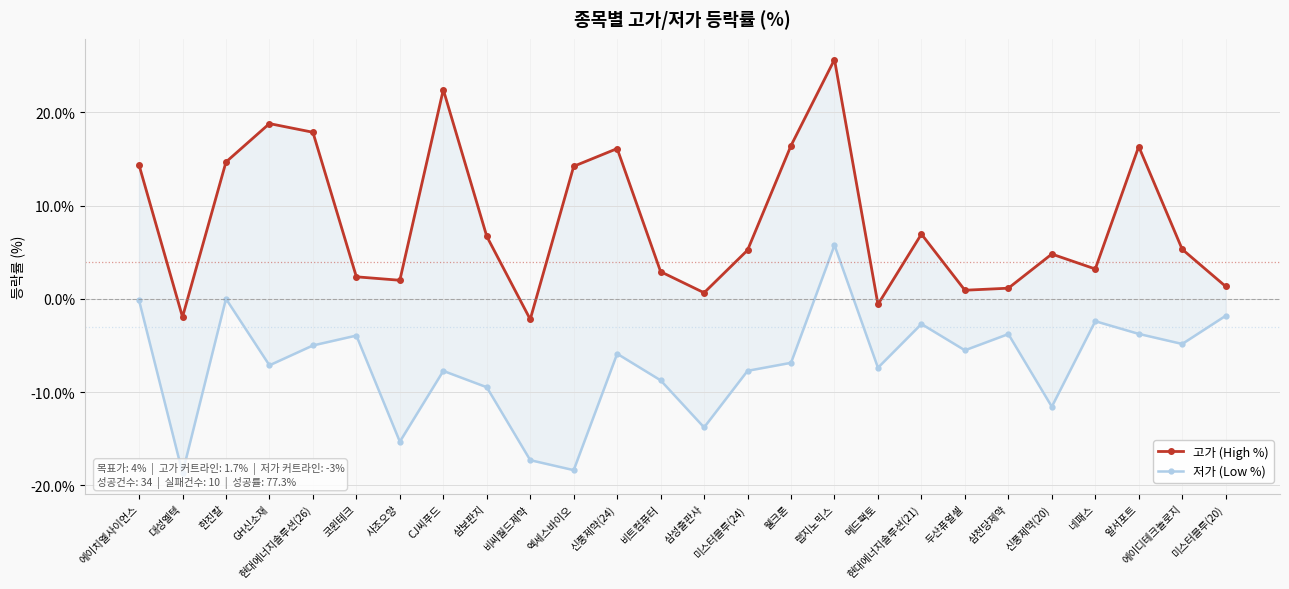

What is the approximate value of 고가 (High %) at 신풍제약(20)?

4.8